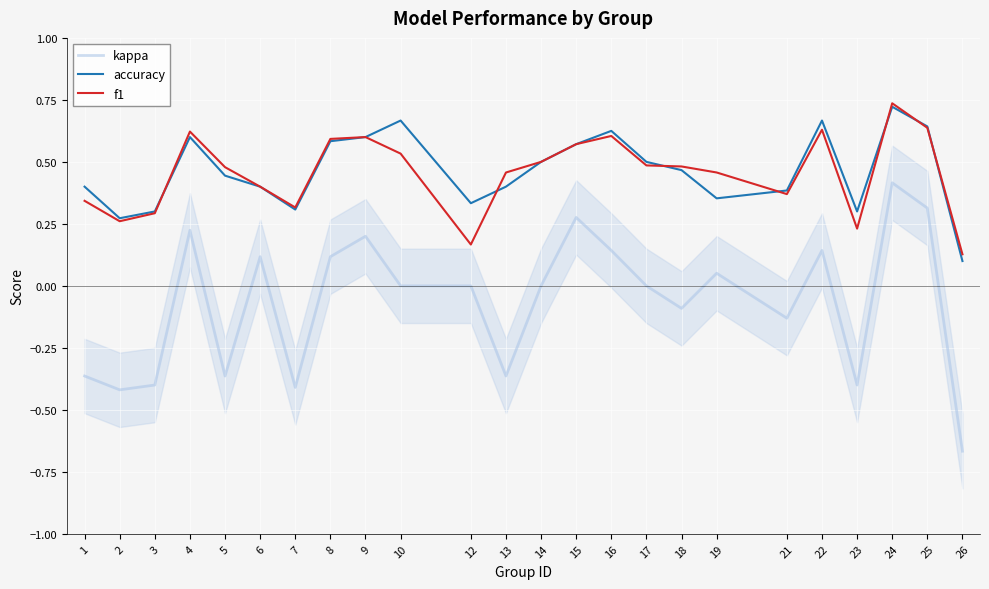

Which has a higher value, 17 or 9?

9